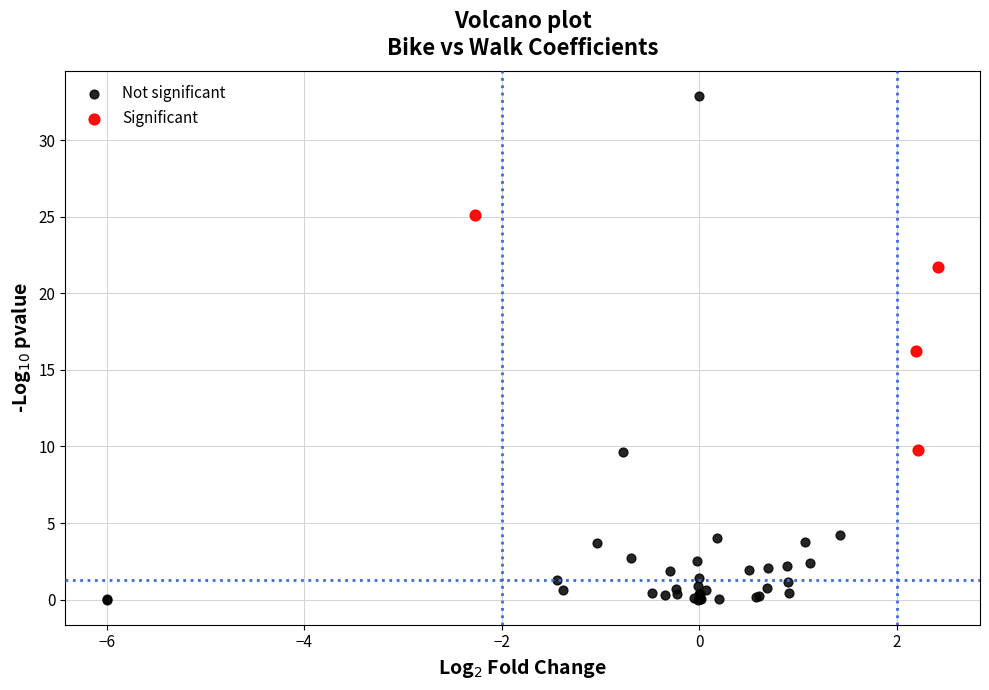

What are all the series names shown in the legend?

Not significant, Significant